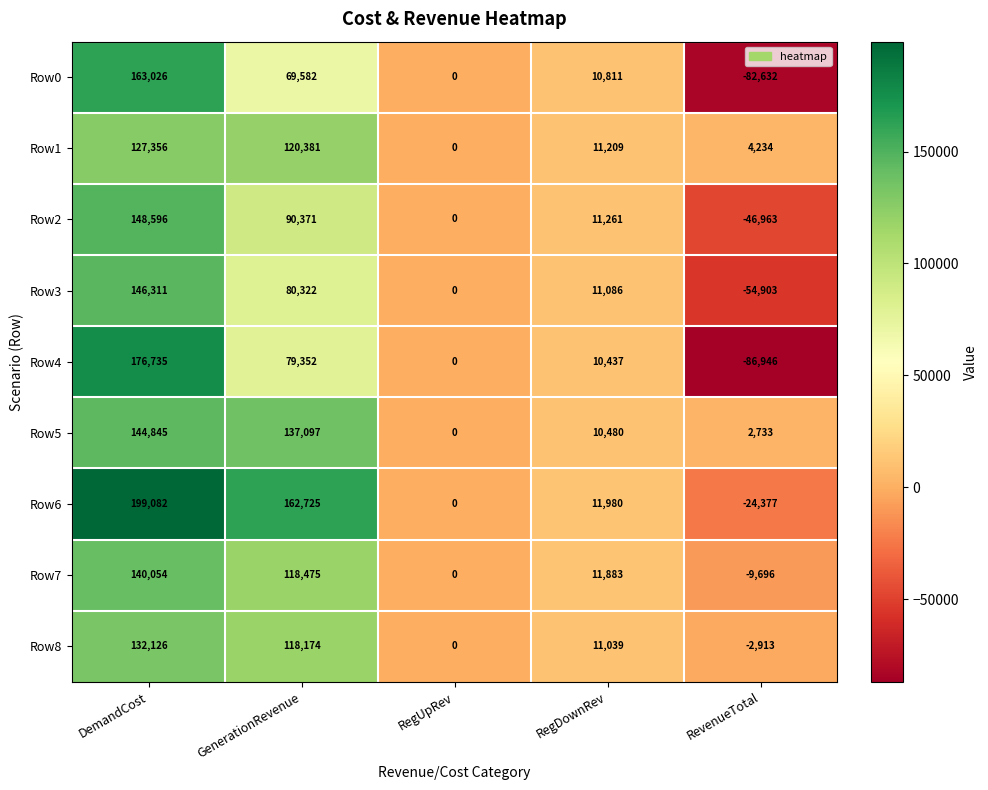

What is the difference between the second highest and second lowest values in the Row6 series?

162725